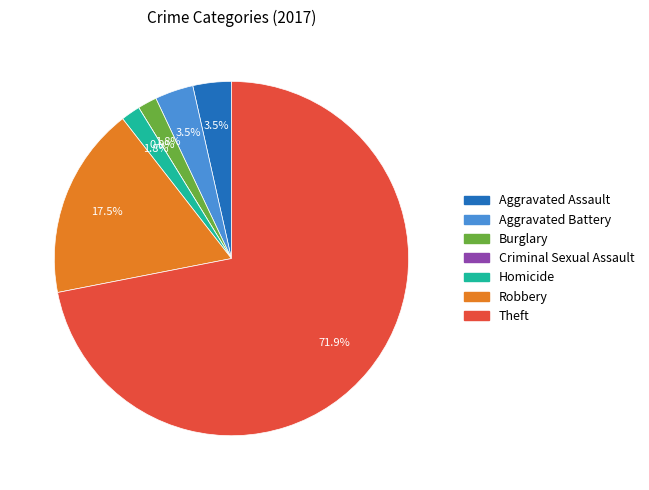

Which category has the biggest portion of the pie?

Theft